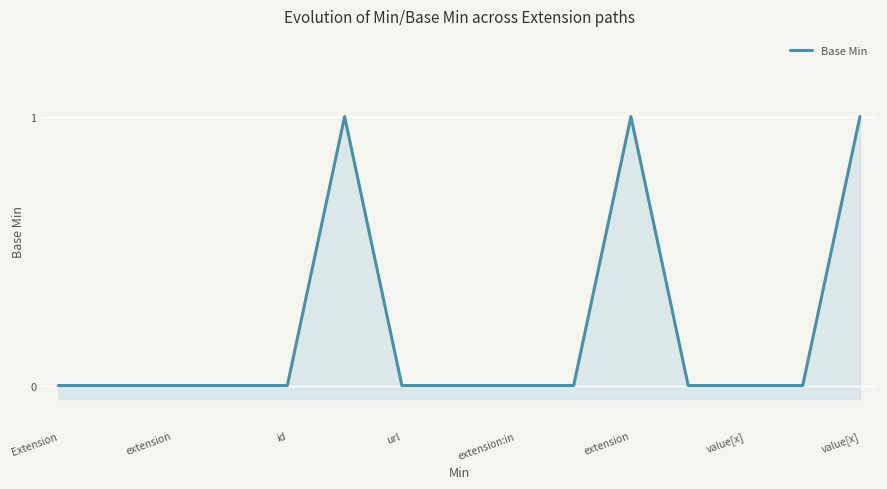

Which label corresponds to the largest value in the chart?

extension